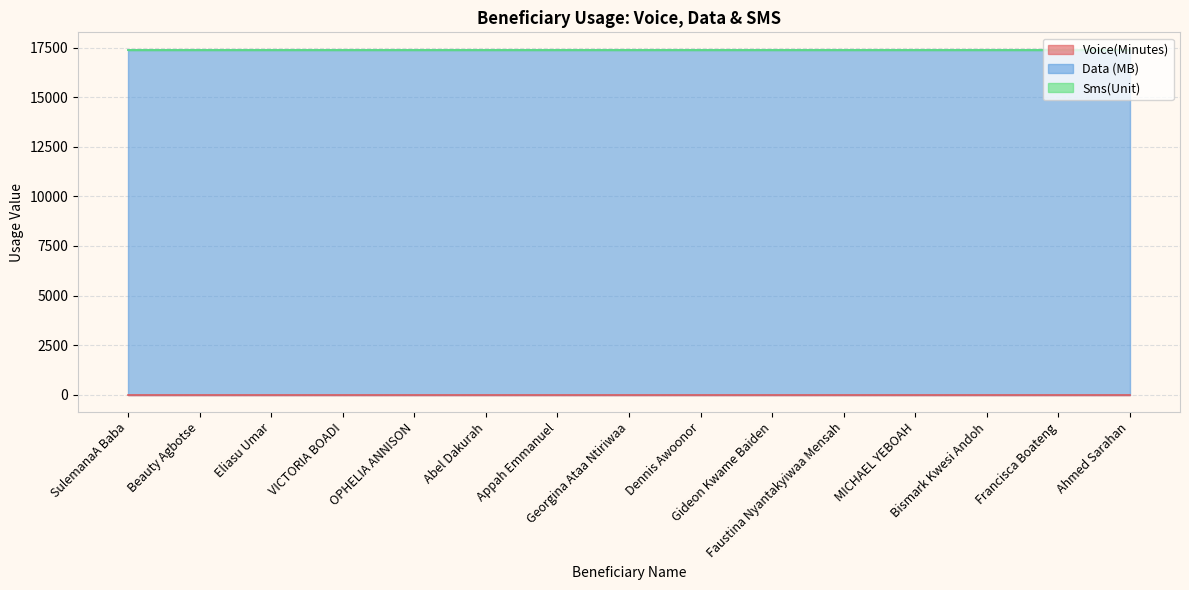

Rank the series at Appah Emmanuel from highest to lowest value.

Data (MB), Voice(Minutes), Sms(Unit)